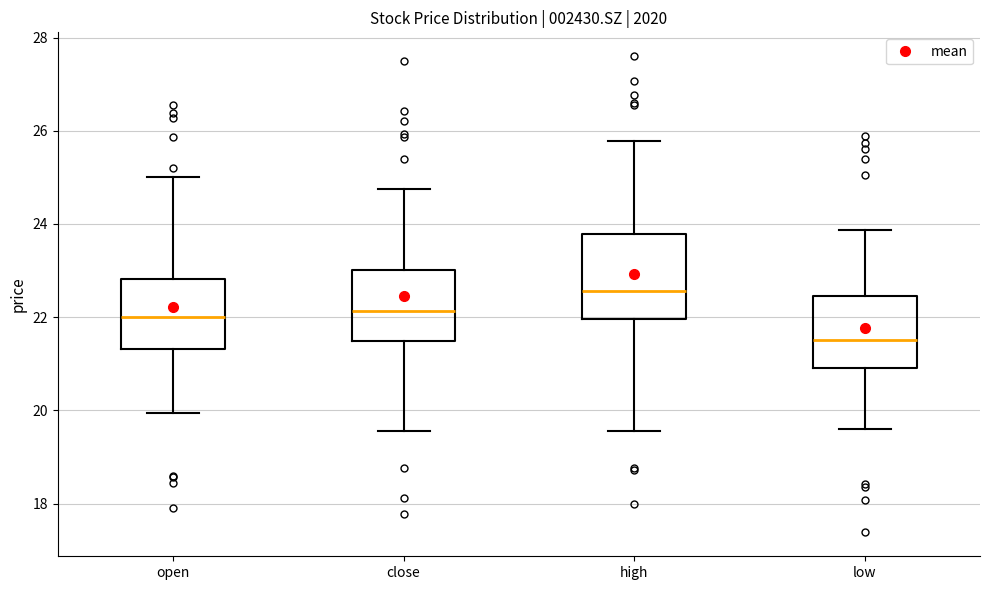

Reading left to right, read every box against the y-axis: the position of its median line, the range the box covers, and the ends of its whiskers. The values are not printed on the chart, so give them approximately, as read against the axis.

open: median 22.0, box 21.4 to 22.8, whiskers 20.0 to 25.0
close: median 22.2, box 21.4 to 23.0, whiskers 19.6 to 24.8
high: median 22.6, box 22.0 to 23.8, whiskers 19.6 to 25.8
low: median 21.6, box 21.0 to 22.4, whiskers 19.6 to 23.8